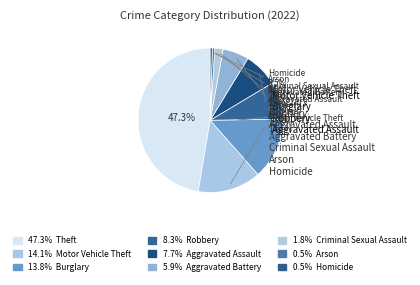

What percentage is NOT represented by Motor Vehicle Theft?

85.9%